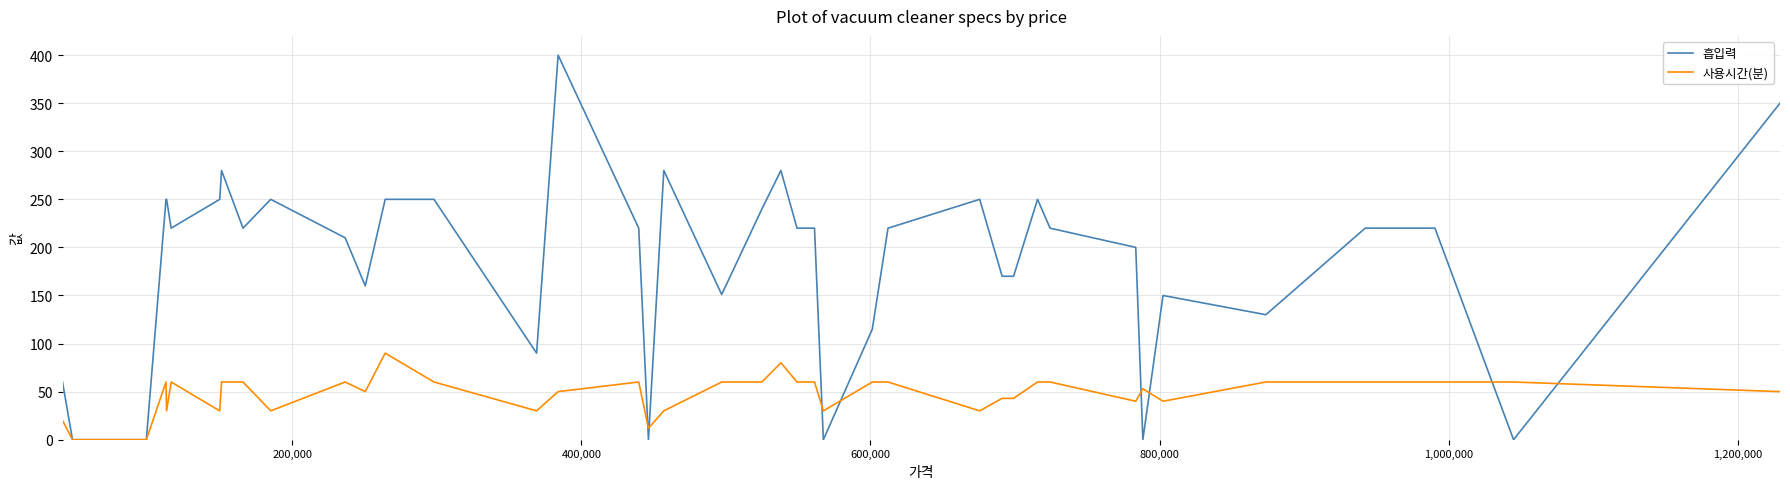

Rank the series by their maximum value, from highest to lowest.

흡입력, 사용시간(분)